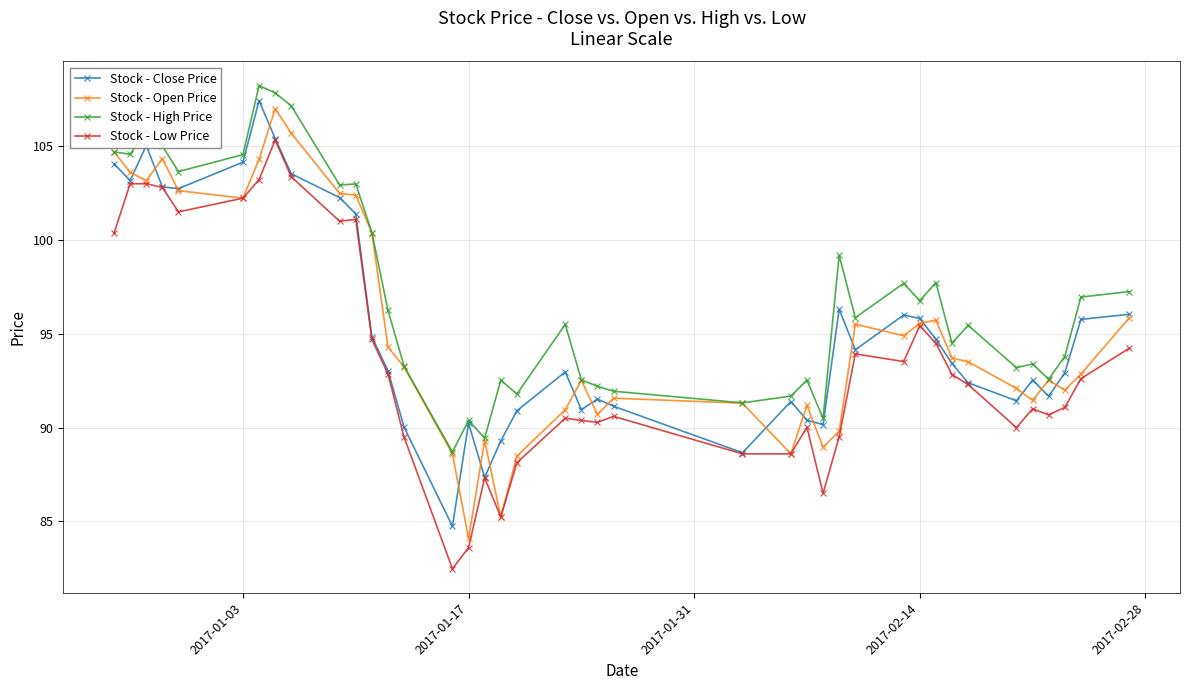

What is the minimum value shown in the chart?

82.5